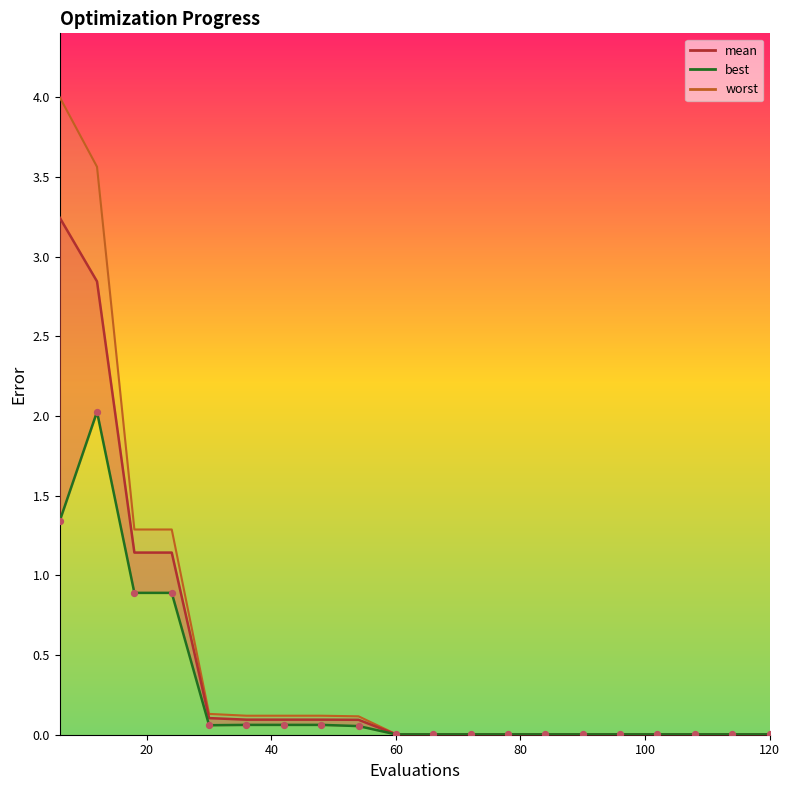

What are all the series names shown in the legend?

worst, mean, best